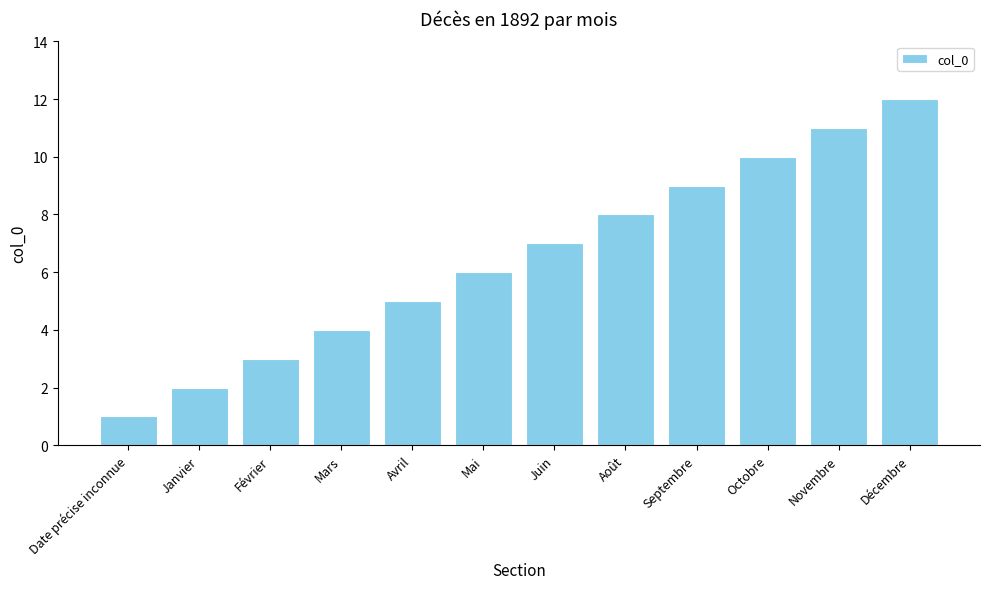

At which category does the chart reach its minimum across all series?

Date précise inconnue